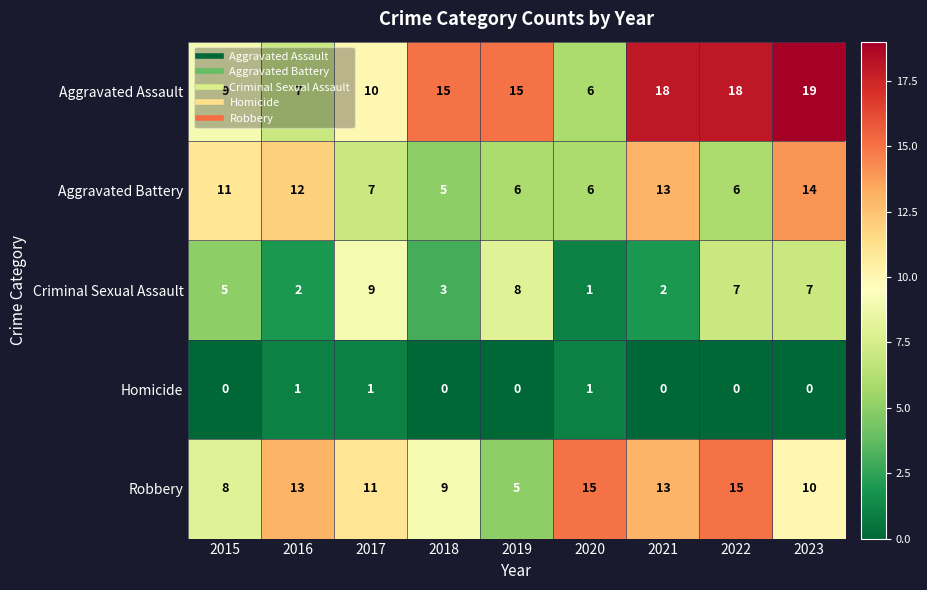

Which series has the largest range (max minus min)?

Aggravated Assault